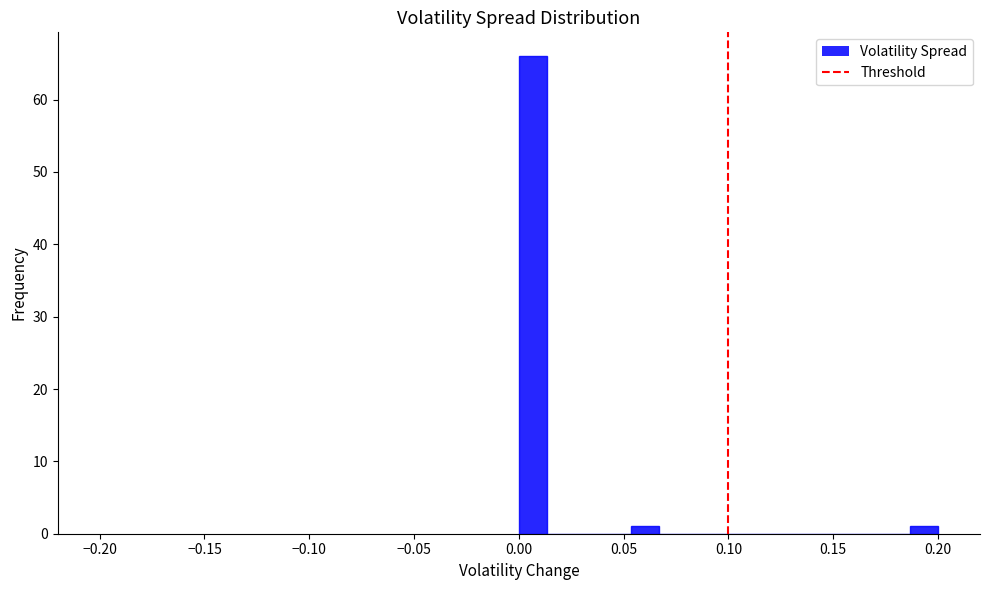

Read against the x-axis, roughly where is the centre of the tallest bar?

0.005